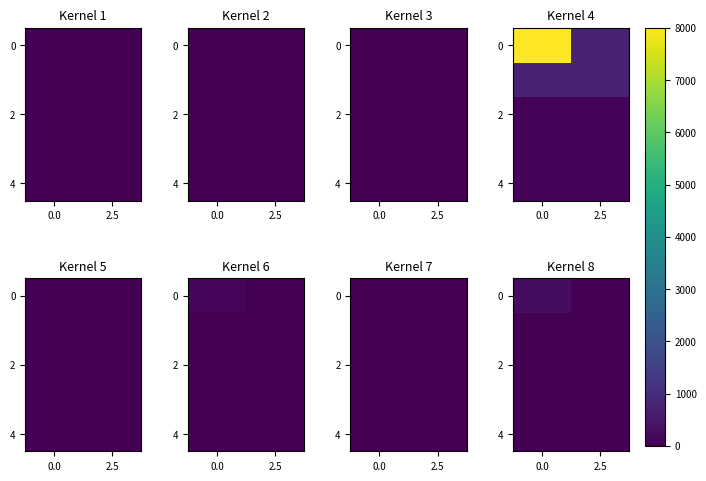

How many categories are shown in the chart?

2